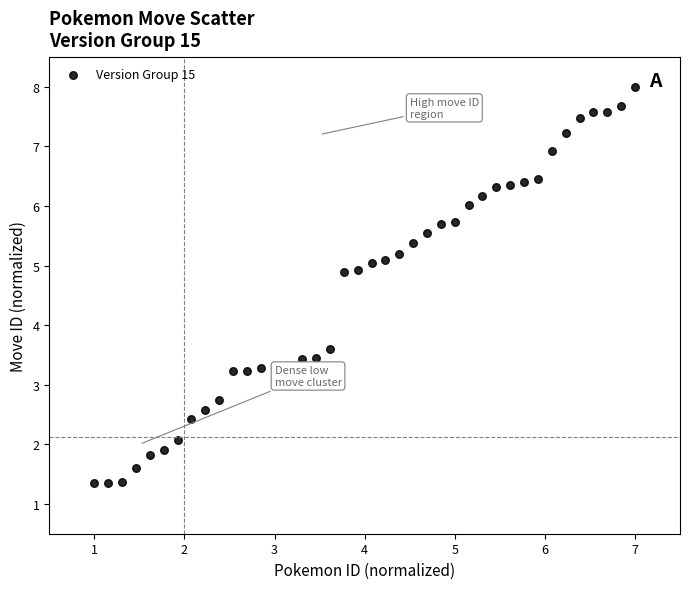

What Y value in the scatter plot is closest to 4?

3.6